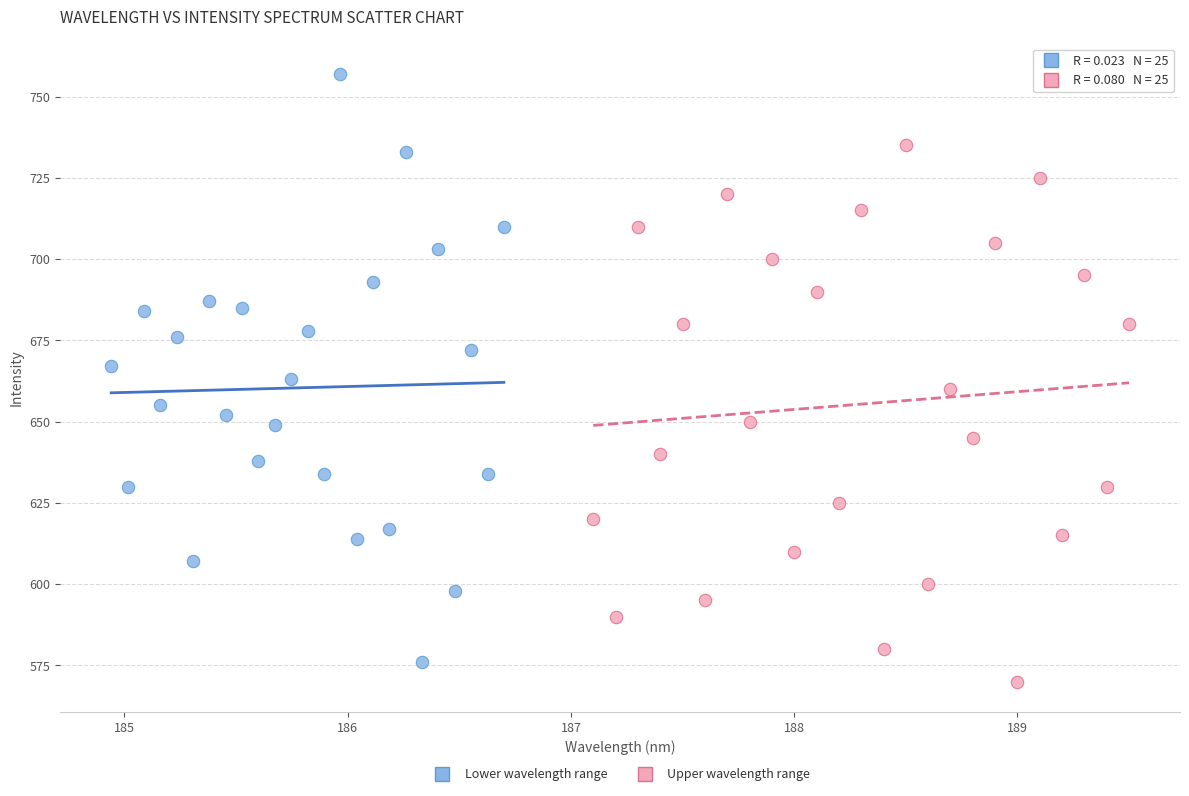

Which series reaches the minimum Y coordinate?

Upper wavelength range